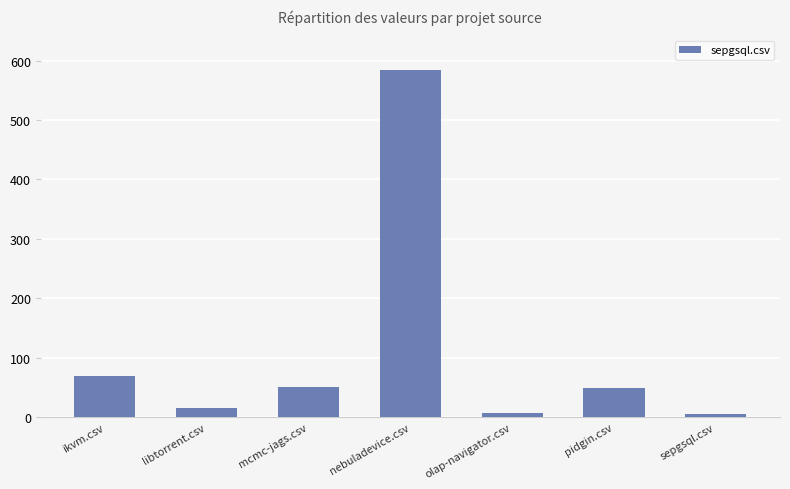

What is the minimum value shown in the chart?

6